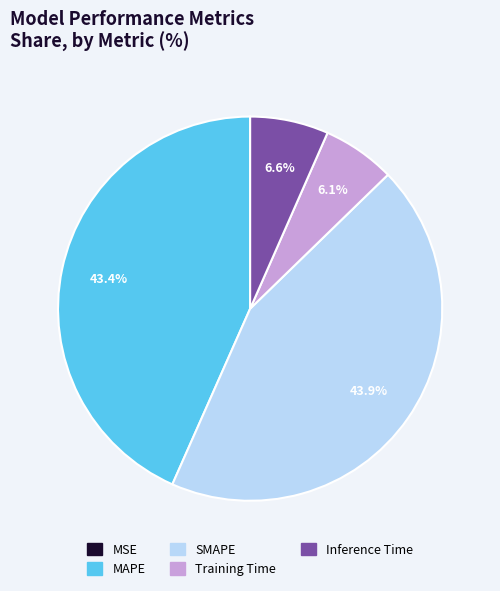

To the nearest percent, what portion does Inference Time represent?

7%